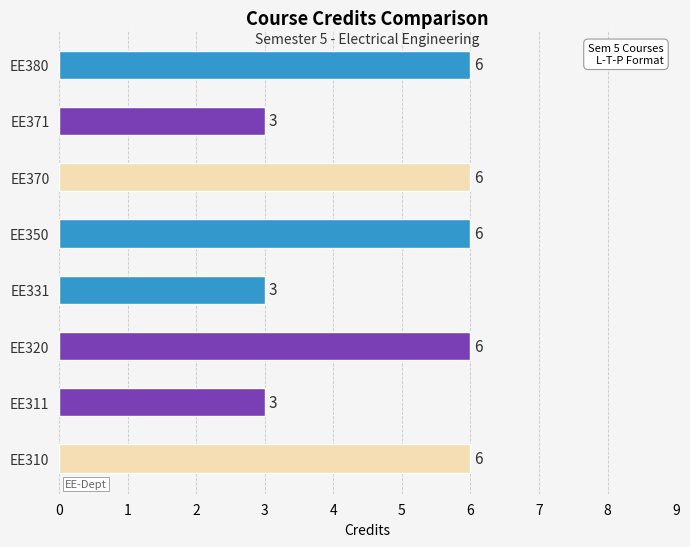

What is the minimum value shown in the chart?

3